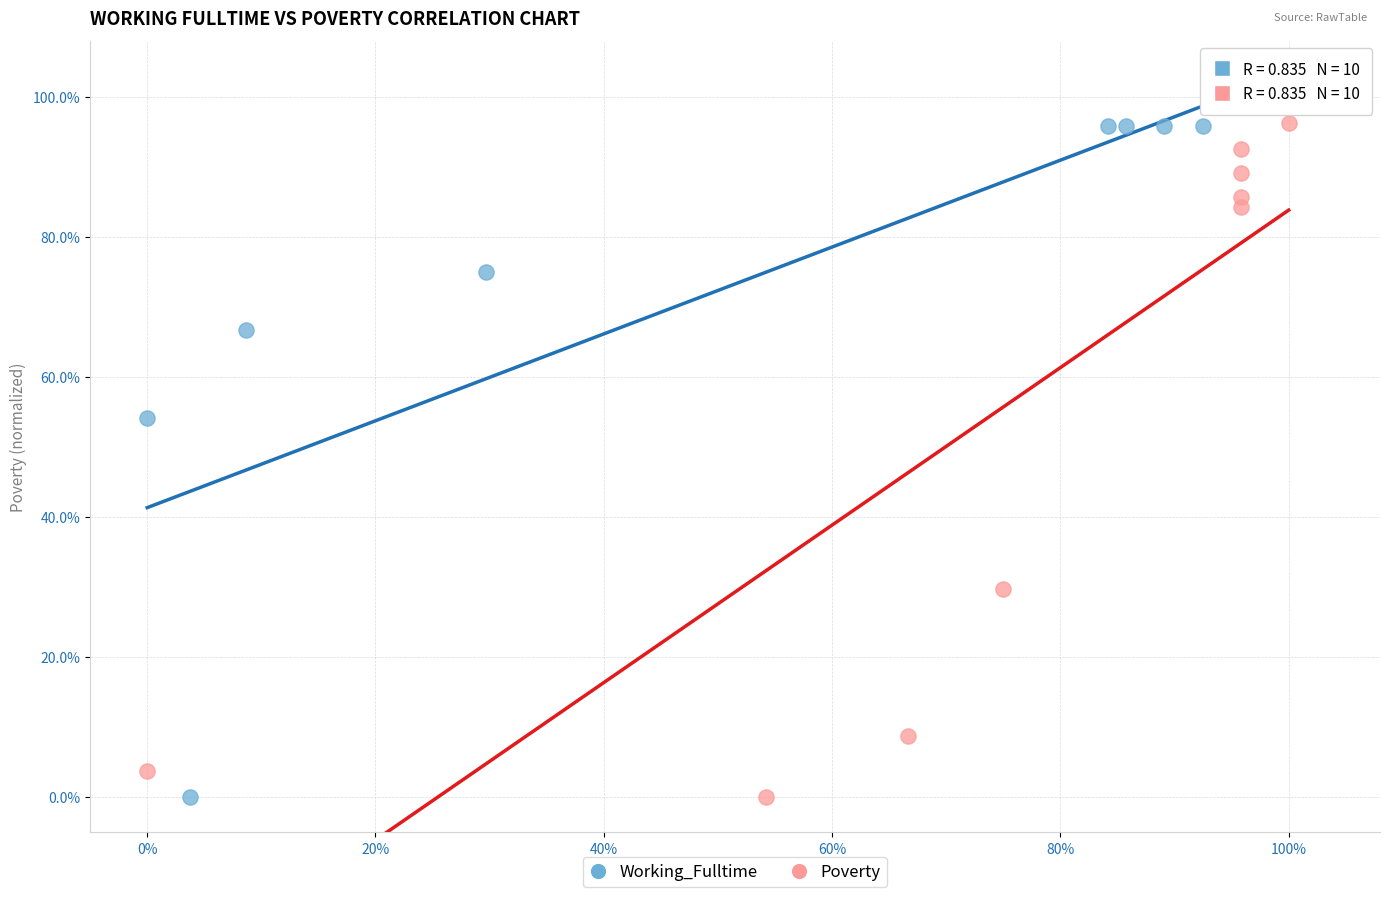

What are all the series names shown in the legend?

Working_Fulltime, Poverty